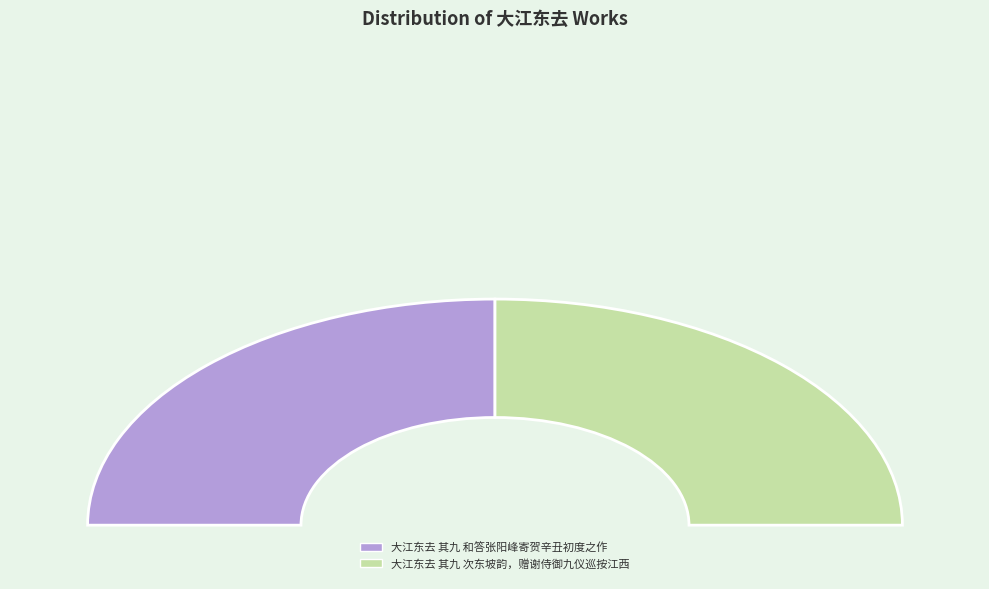

Count the number of slices in the pie.

2